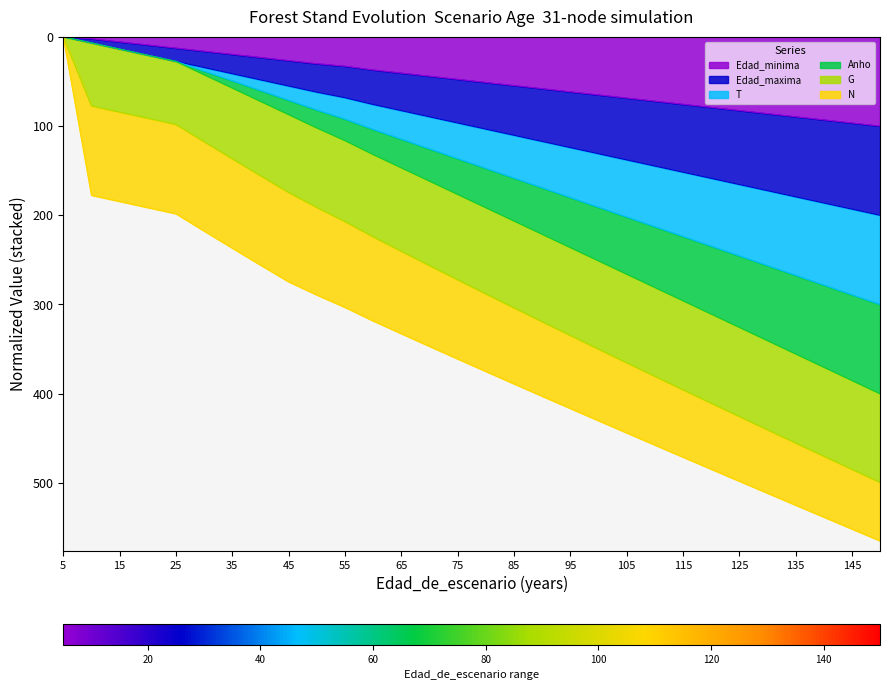

True or false: T and Edad_minima cross at least once.

False